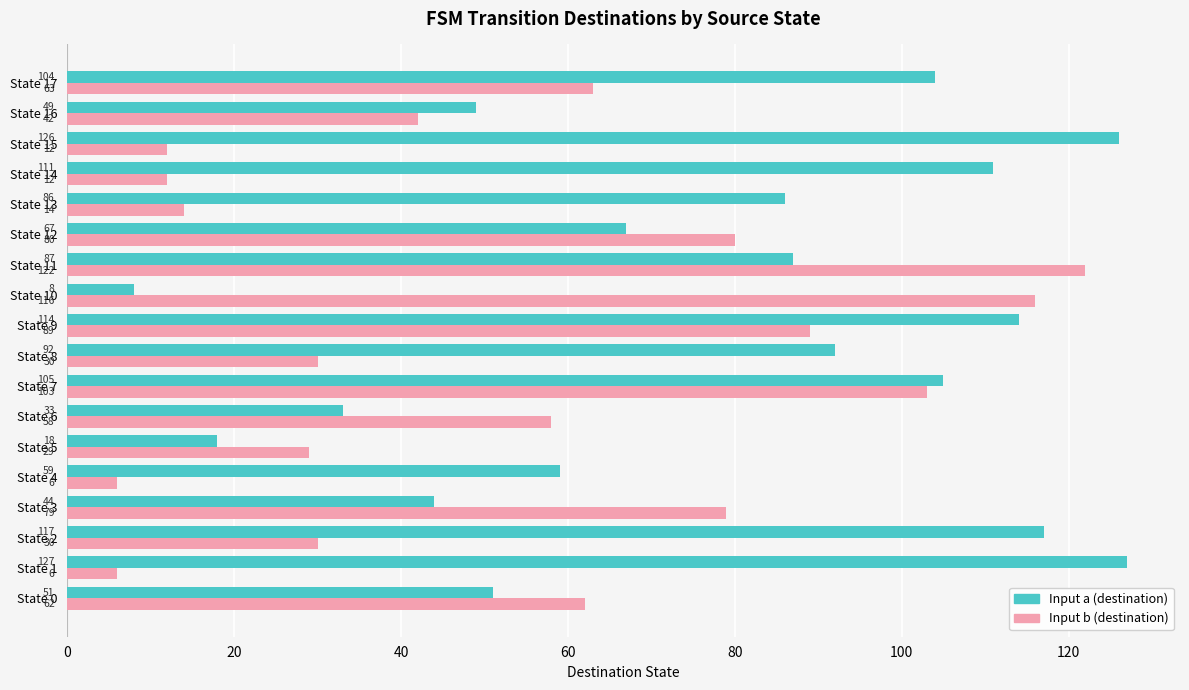

At which label is Input a (destination) closest to 67?

State 12